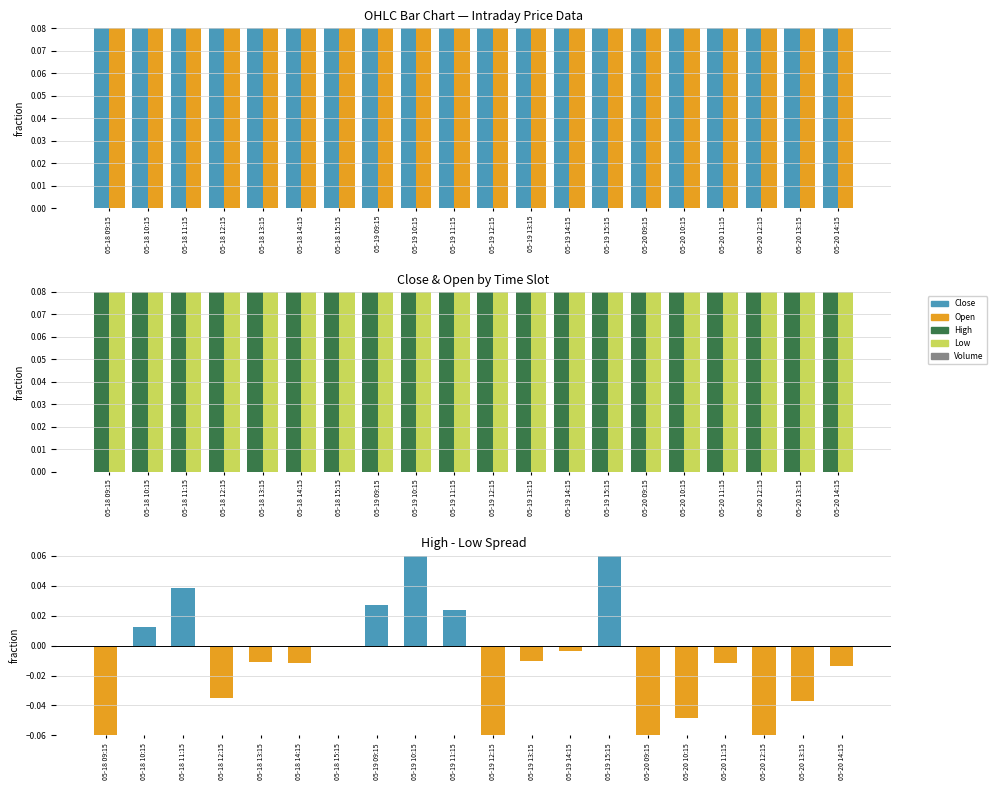

At how many categories does at least one series exceed 0?

20